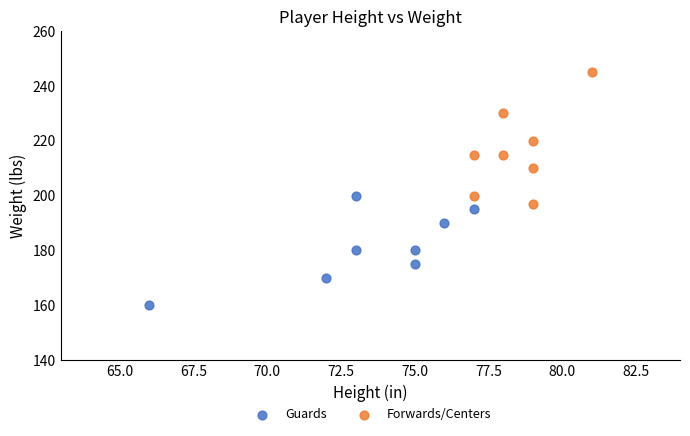

Which series reaches the maximum Y coordinate?

Forwards/Centers